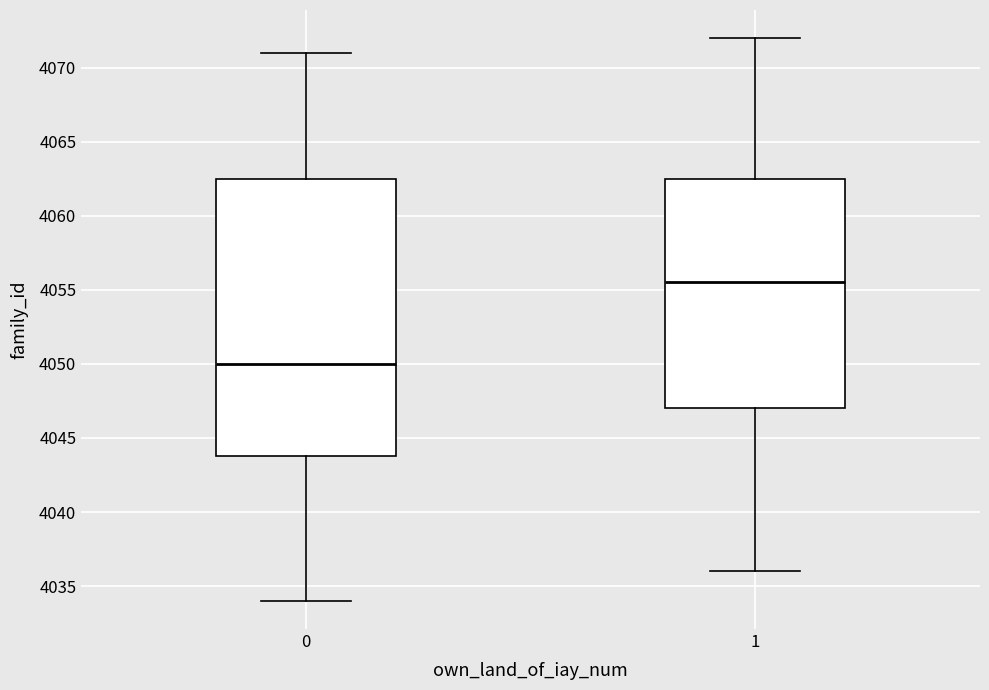

Reading left to right, transcribe this box plot: for each box, give where its median line is, the range the box spans, and where its two whiskers end, as read against the y-axis. The values are not printed on the chart, so give them approximately, as read against the axis.

0: median 4050.0, box 4044.0 to 4062.5, whiskers 4034.0 to 4071.0
1: median 4055.5, box 4047.0 to 4062.5, whiskers 4036.0 to 4072.0